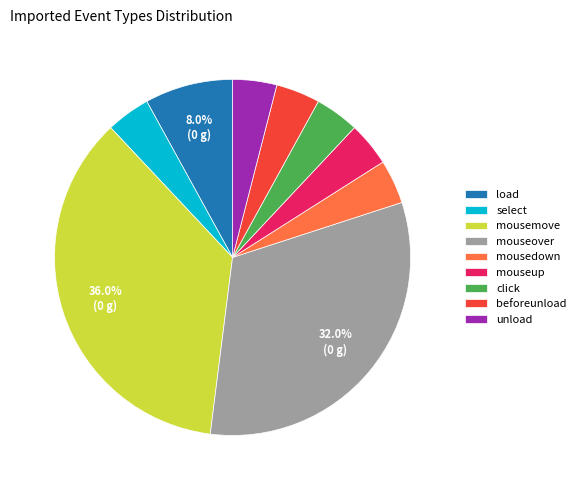

Approximately how many times larger is the value at select compared to load?

0.5